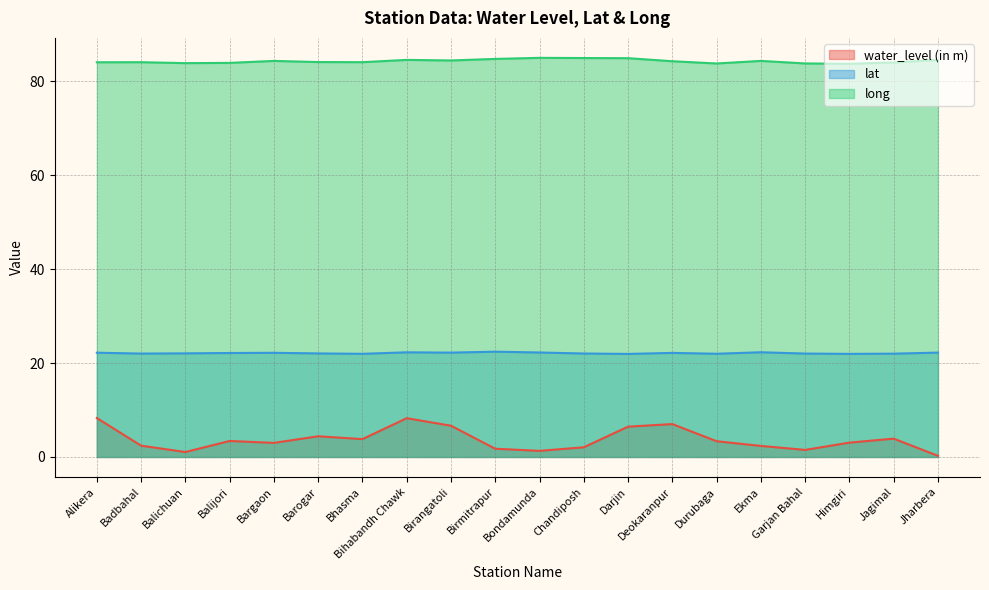

List the series in order of their peak value, highest first.

long, lat, water_level (in m)